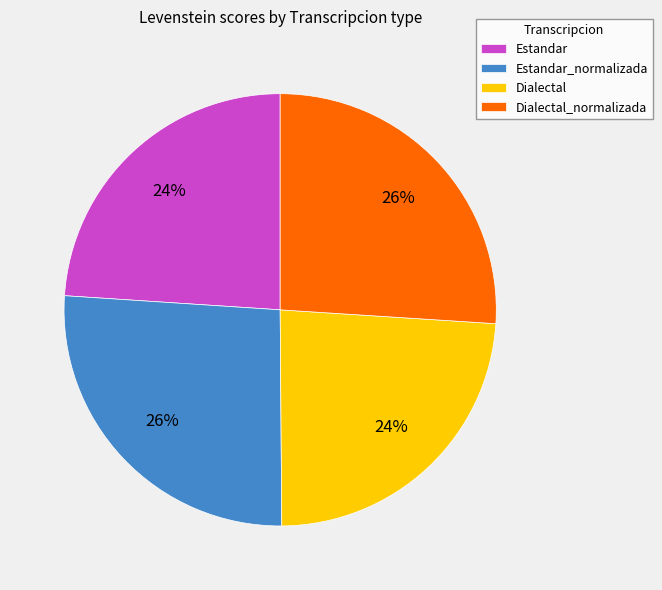

To the nearest percent, what is the average slice percentage?

25%